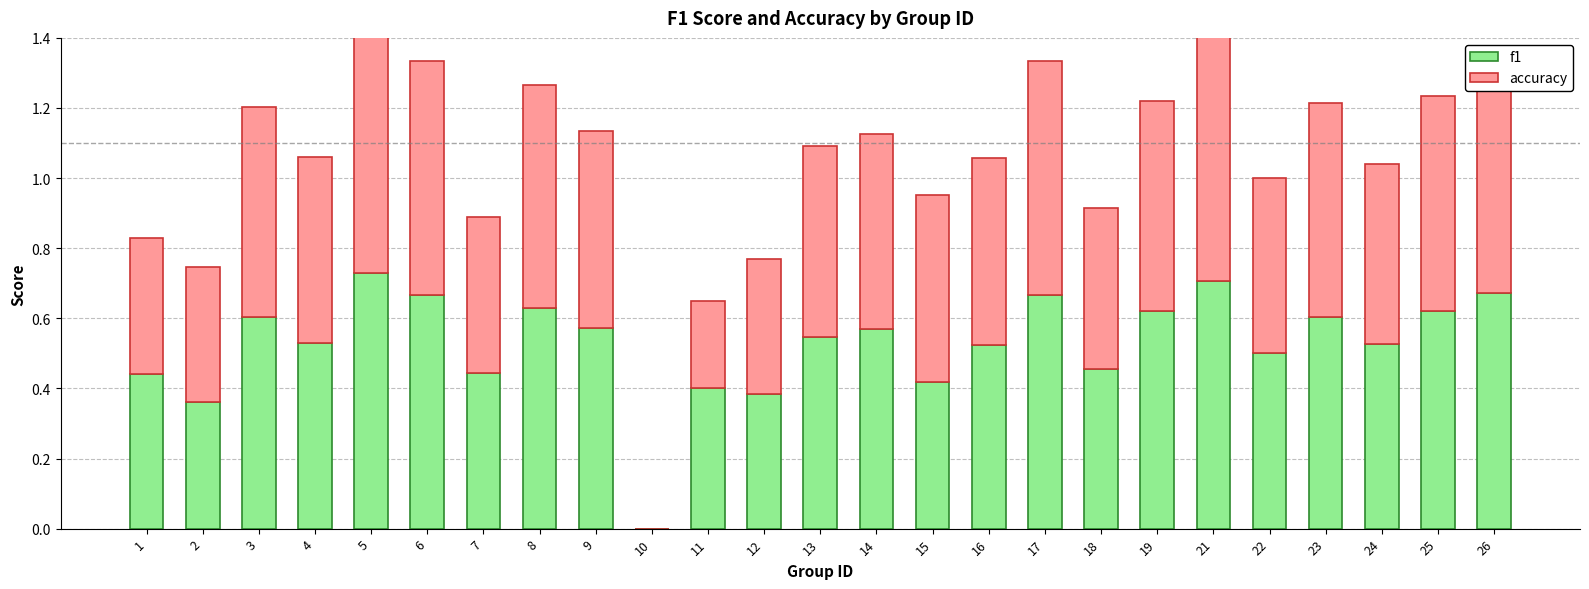

What value does the accuracy series have at 23?

0.6